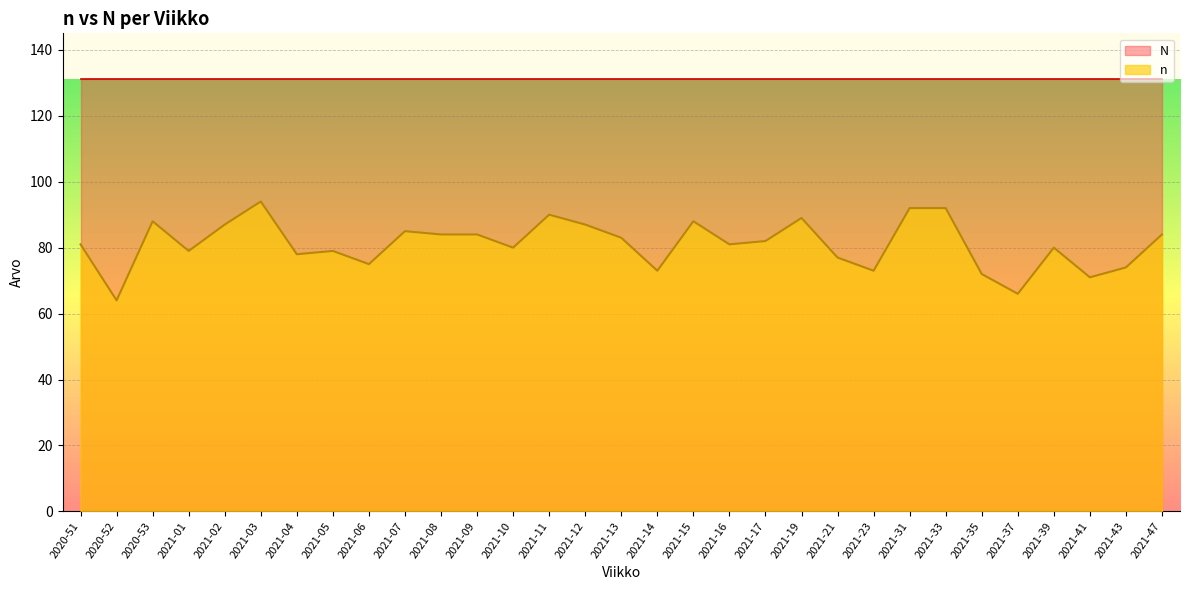

Is it true that the value at 2021-12 is 87?

True